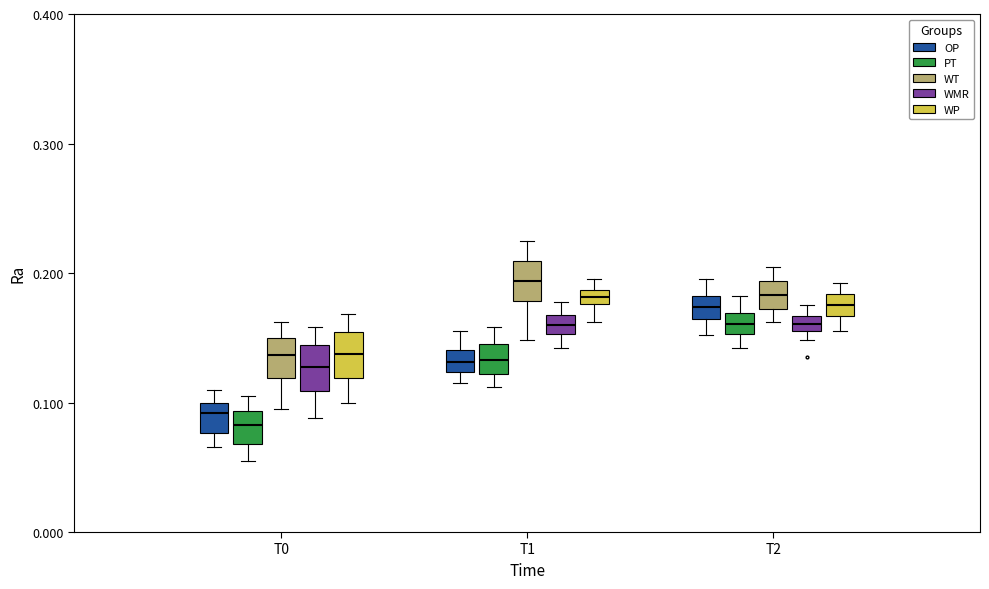

Where does the median line of the box for T0 (PT) sit on the y-axis? The values are not printed on the chart, so give them approximately, as read against the axis.

0.08